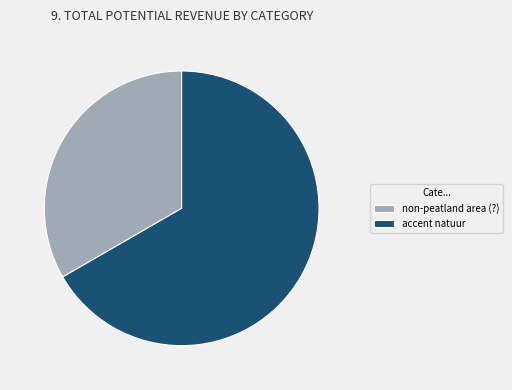

The non-peatland area (?) slice represents 33% of the pie. True or false?

True